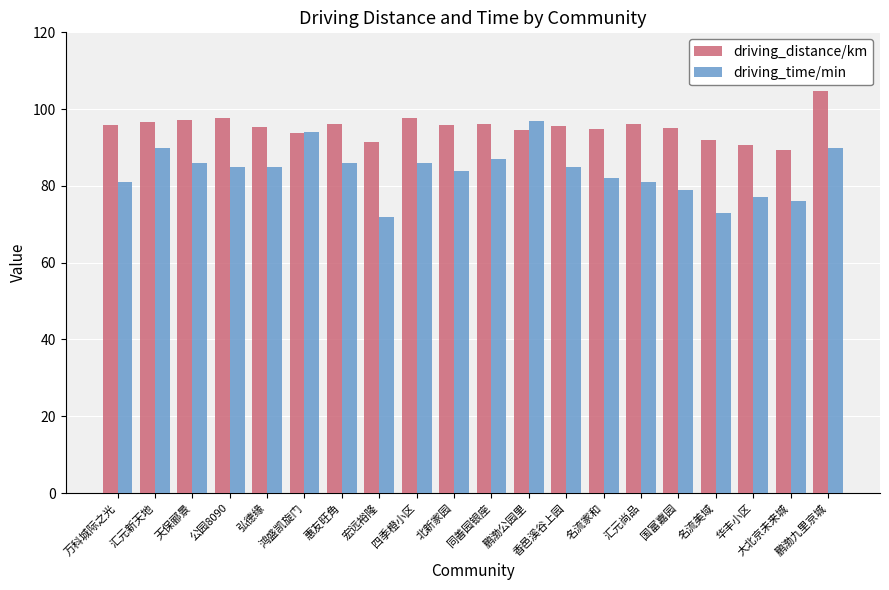

What is the smallest value displayed?

72.0